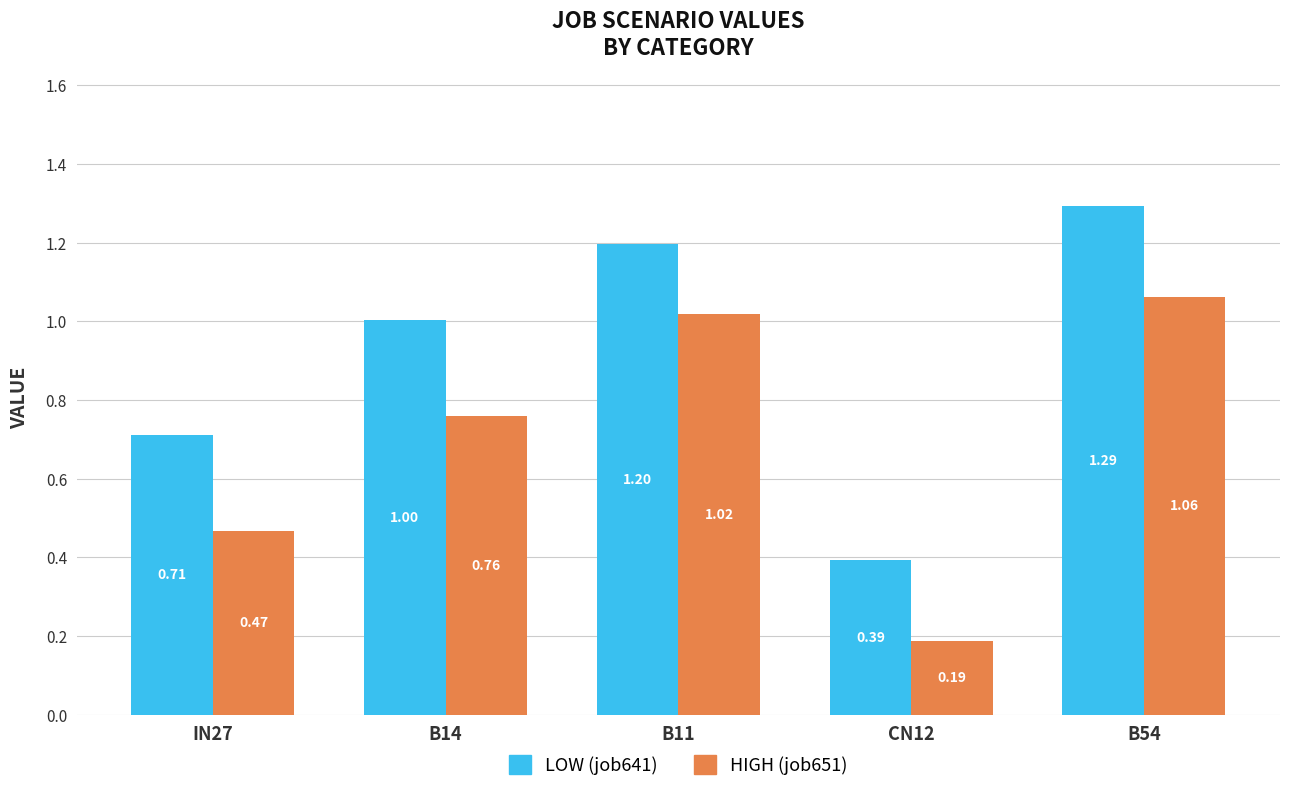

What is the total value across all series at IN27?

1.2